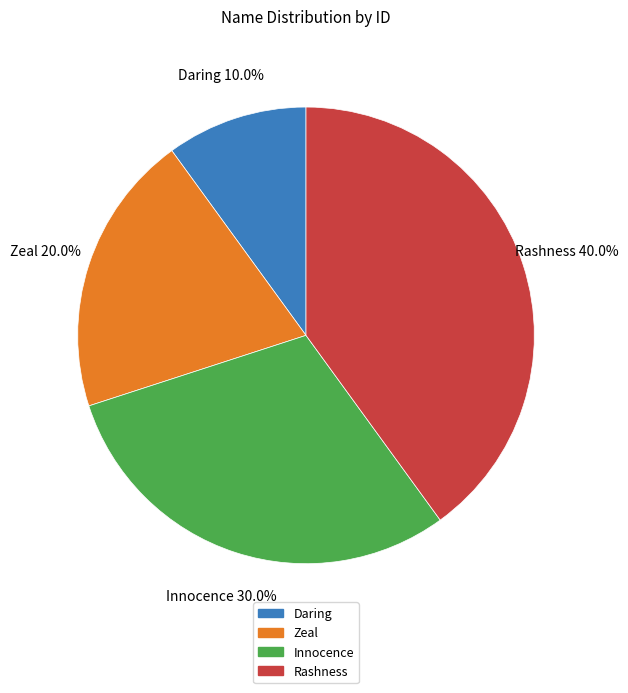

To the nearest percent, what is the difference between the largest and smallest slice percentages?

30%